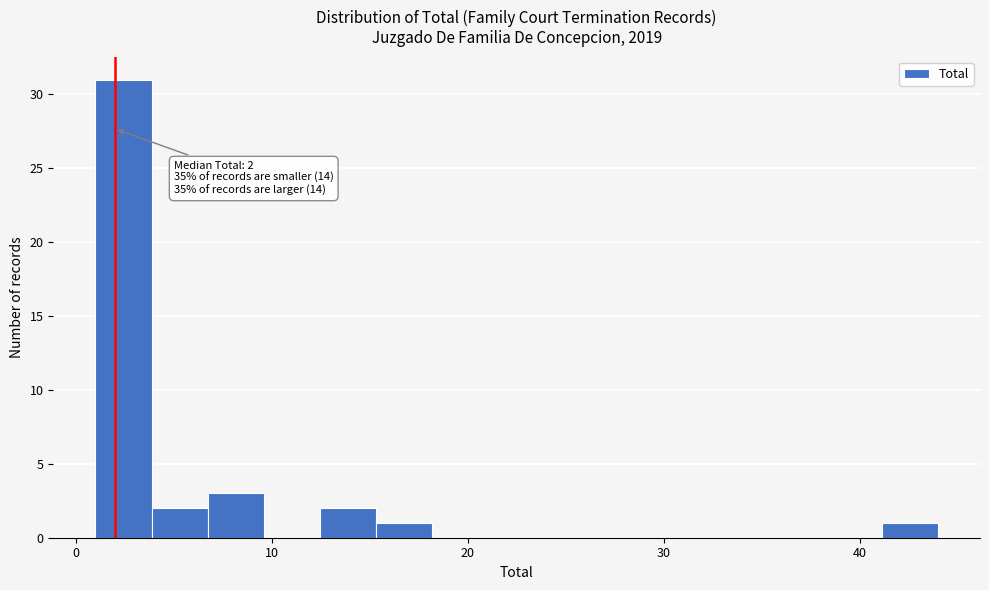

Around what value on the x-axis is the tallest bar? Give the approximate position of its centre, as read against the axis.

2